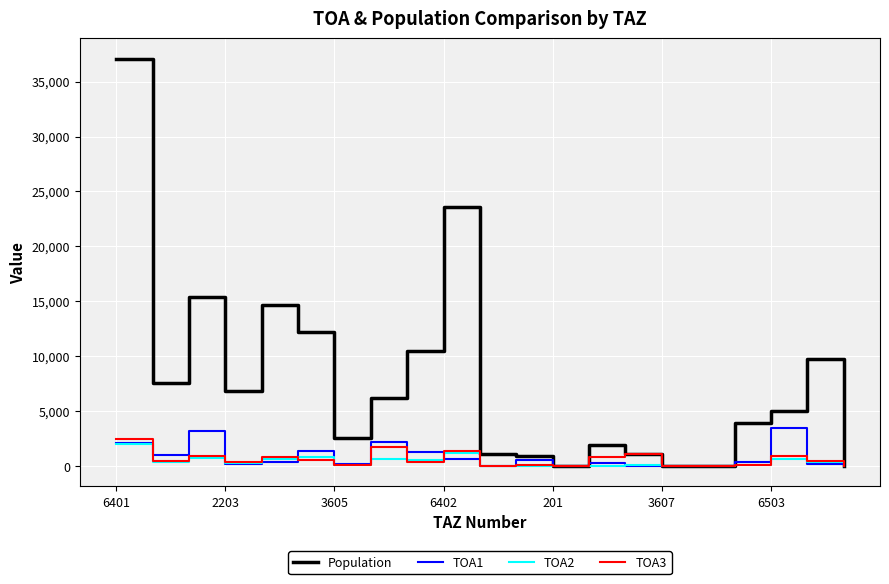

What is the maximum value shown in the chart?

37081.3